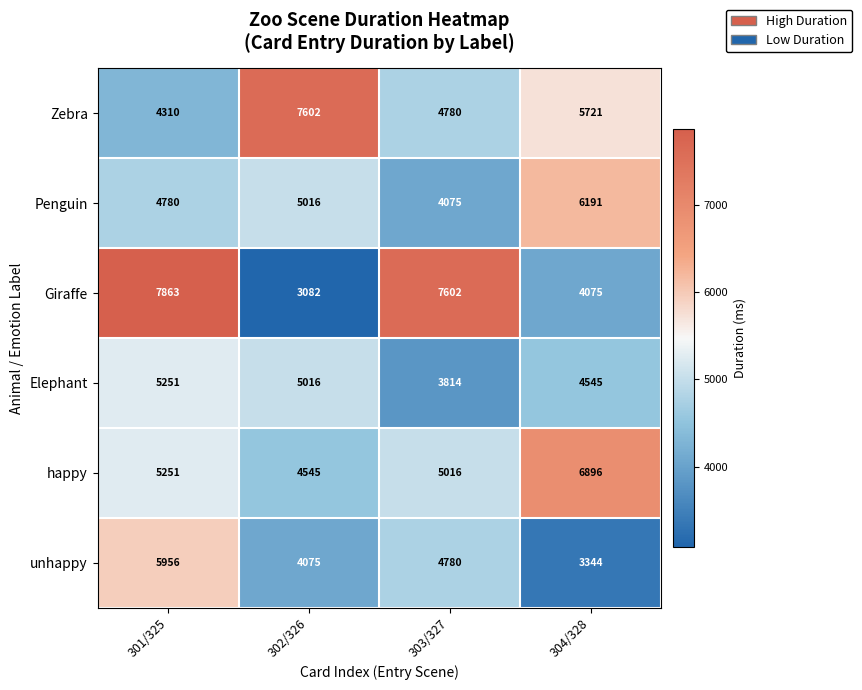

Reading left to right, what are all the values shown in this chart?

Zebra: 4310	7602	4780	5721
Penguin: 4780	5016	4075	6191
Giraffe: 7863	3082	7602	4075
Elephant: 5251	5016	3814	4545
happy: 5251	4545	5016	6896
unhappy: 5956	4075	4780	3344